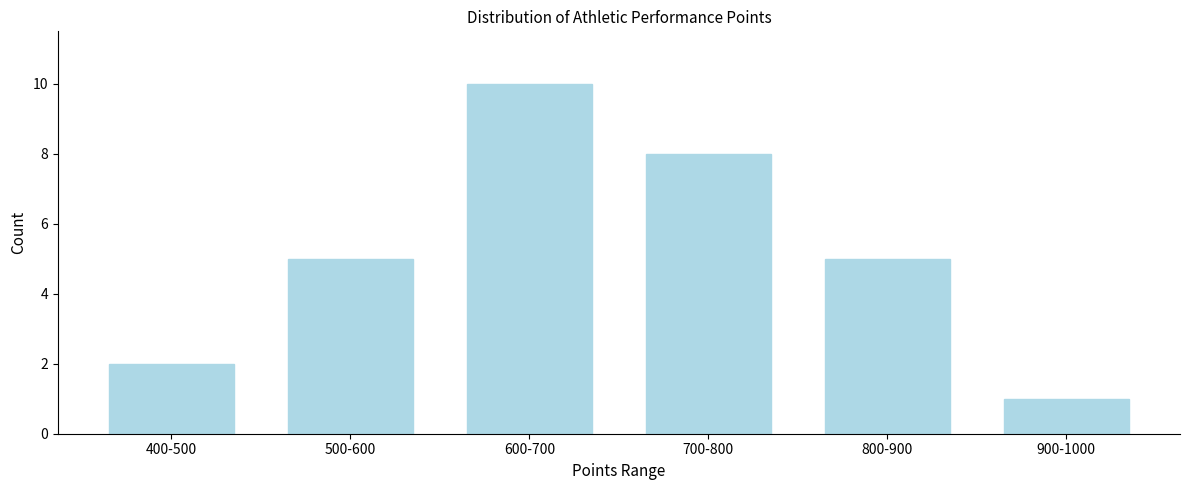

Reading left to right, extract all data points from this chart.

400-500=2	500-600=5	600-700=10	700-800=8	800-900=5	900-1000=1